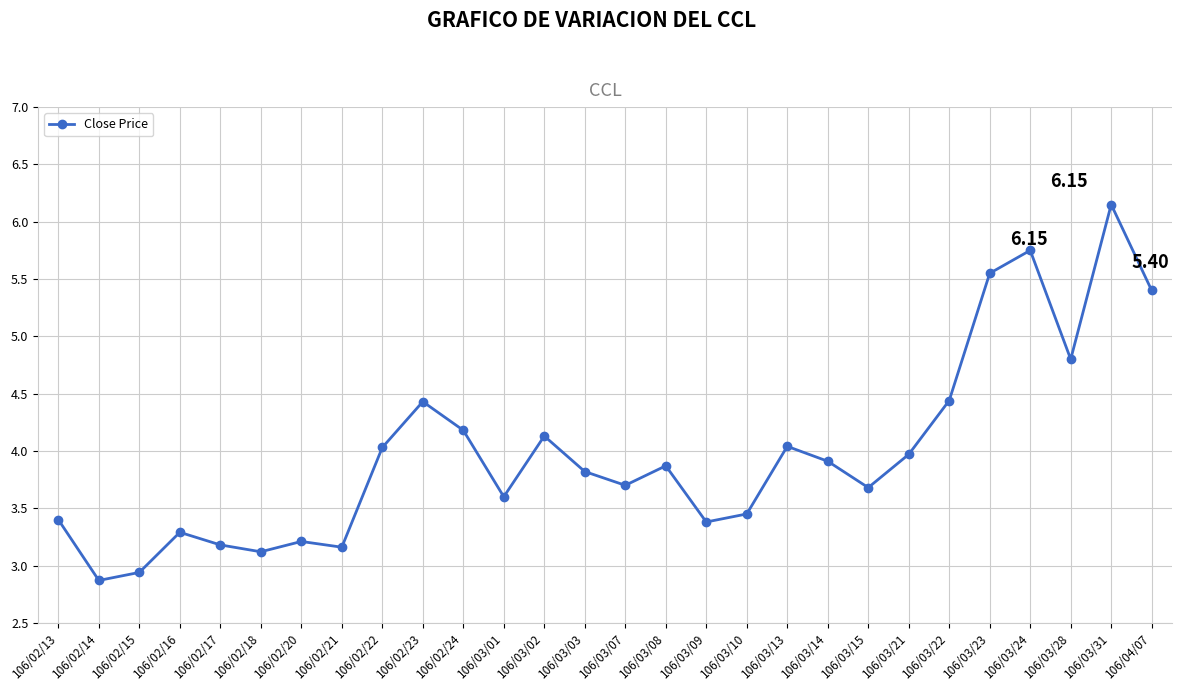

Does the chart display data point markers on the line(s)?

Yes